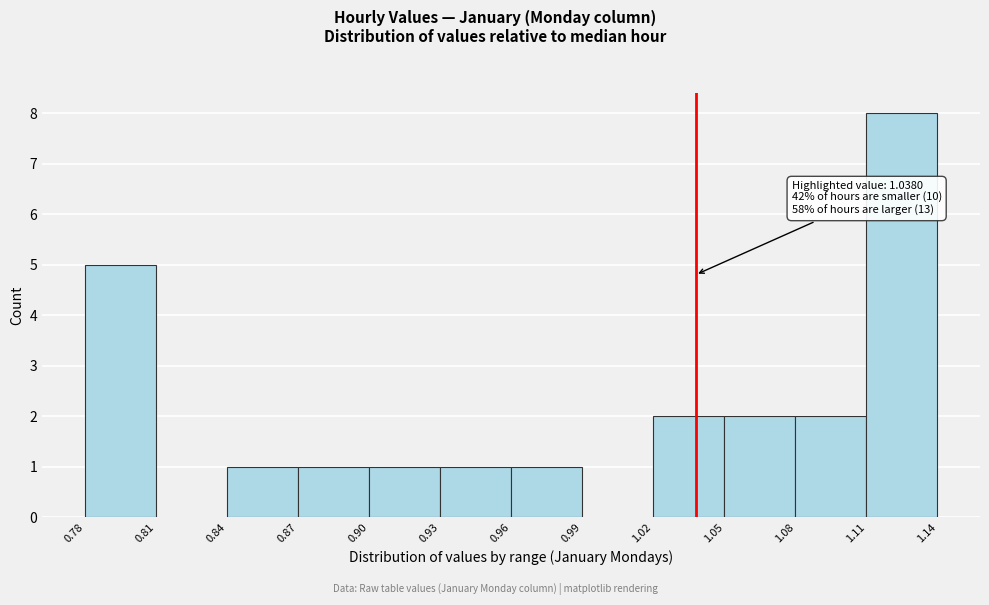

Which range on the x-axis has the tallest bar?

1.11 to 1.14